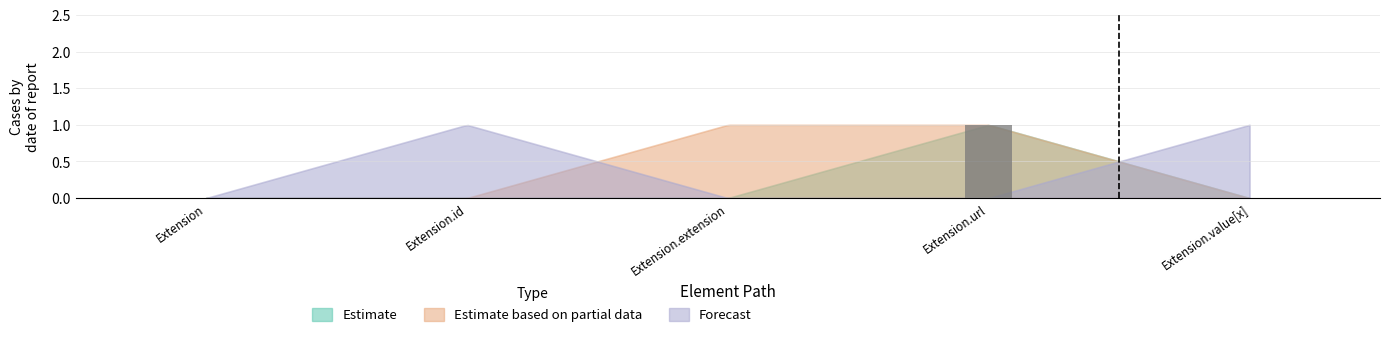

Is it true that the value at Extension.url is 1?

True